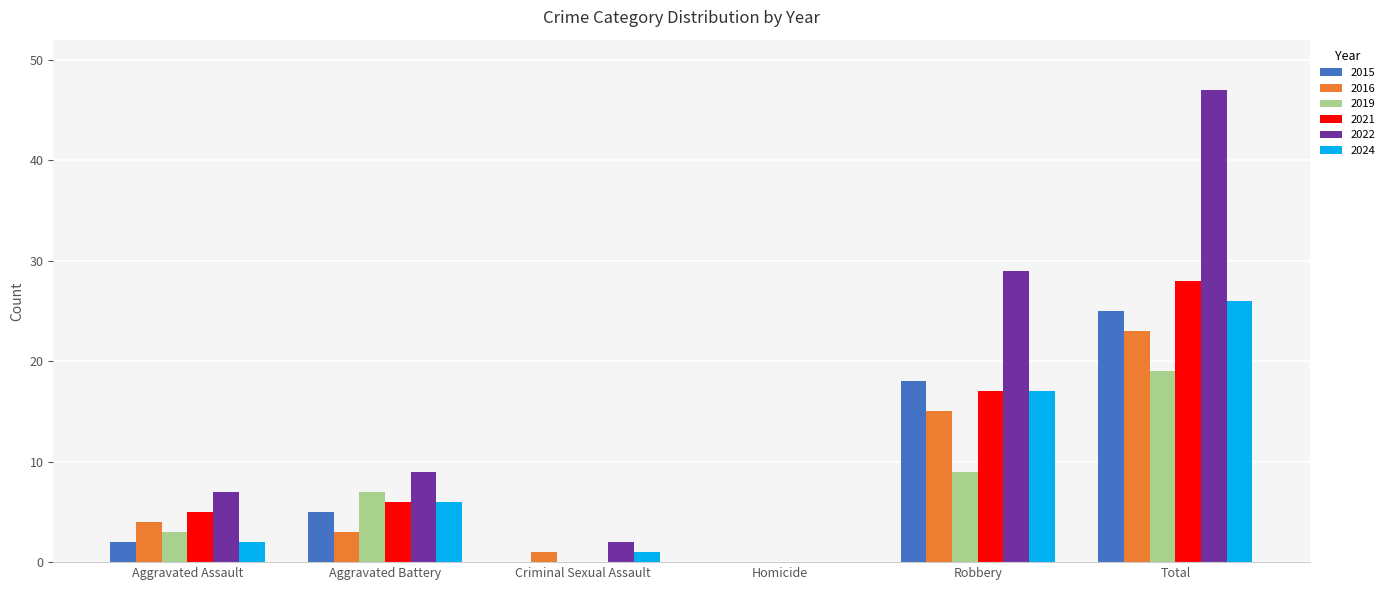

Is it true that 2015 equals -16 at Criminal Sexual Assault?

False